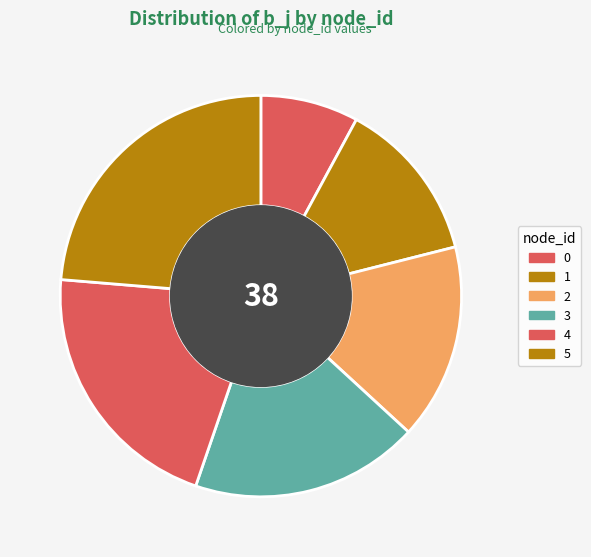

What is the change in value from 2 to 4?

+2